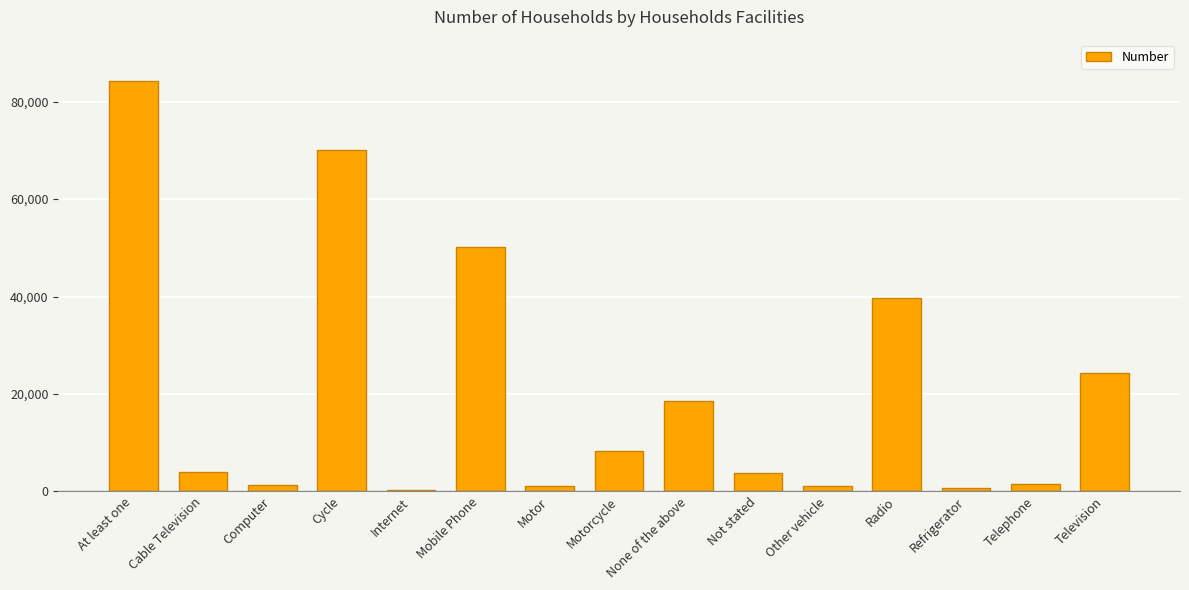

True or false: the data shows 8280 at Motorcycle.

True